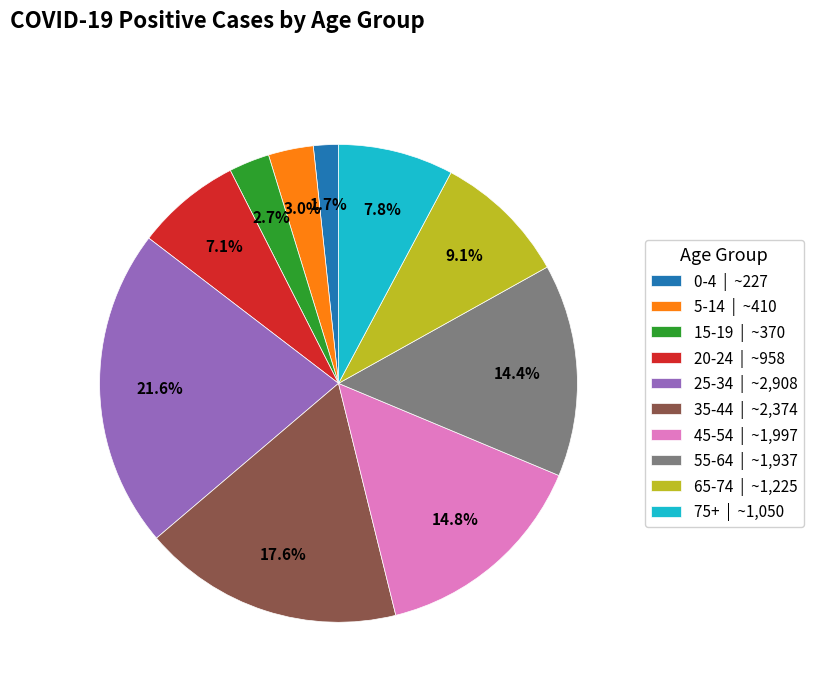

To the nearest percent, what is the difference between the 20-24 and 65-74 slice percentages?

2%